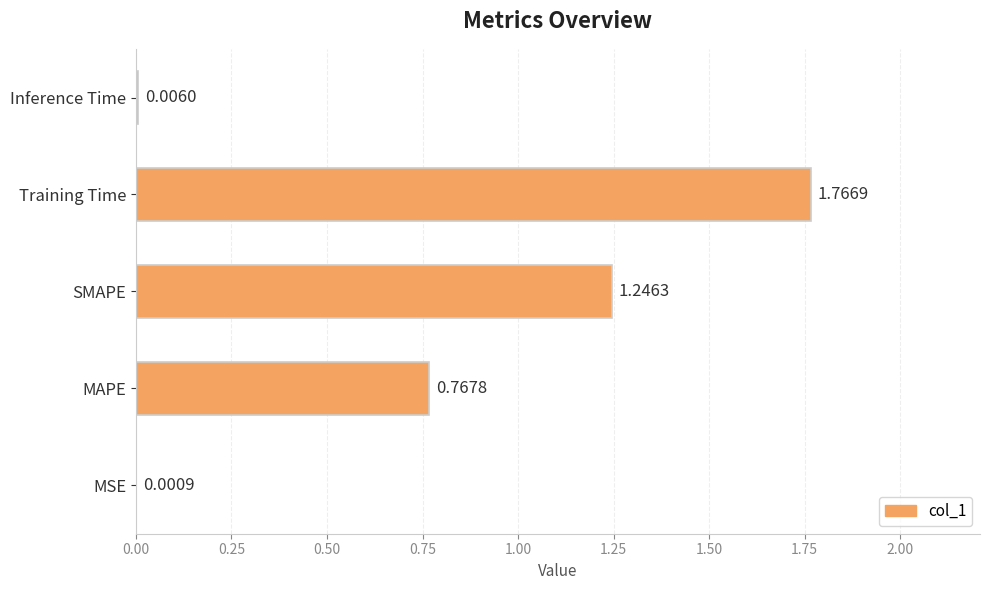

At which label is the value closest to 0?

MSE